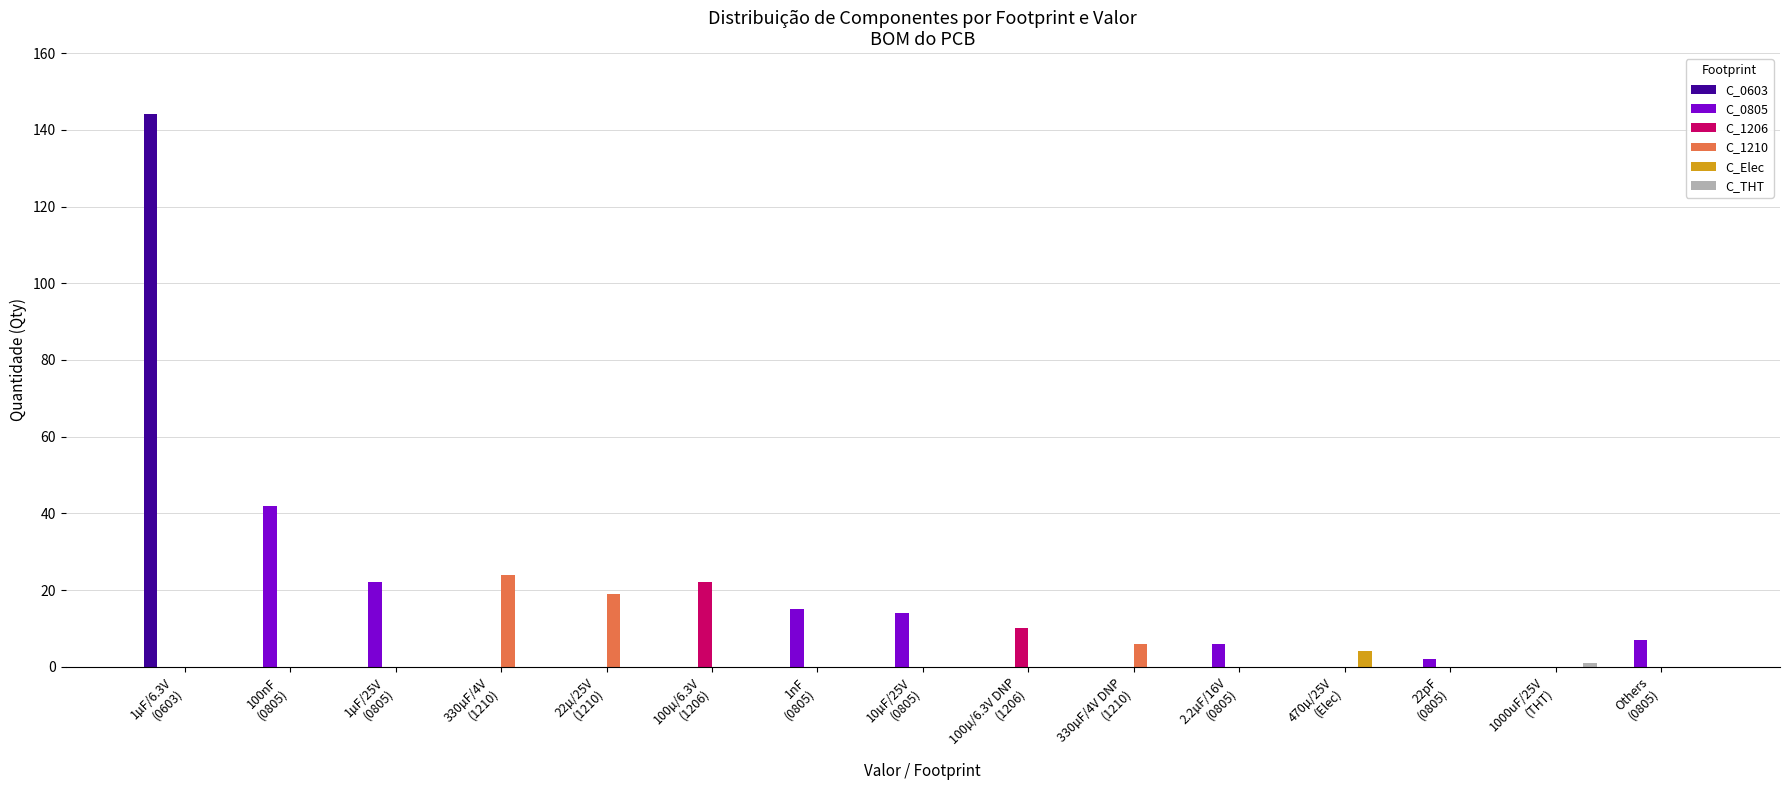

Where is C_1206 nearest to the value 11?

100µ/6.3V DNP
(1206)